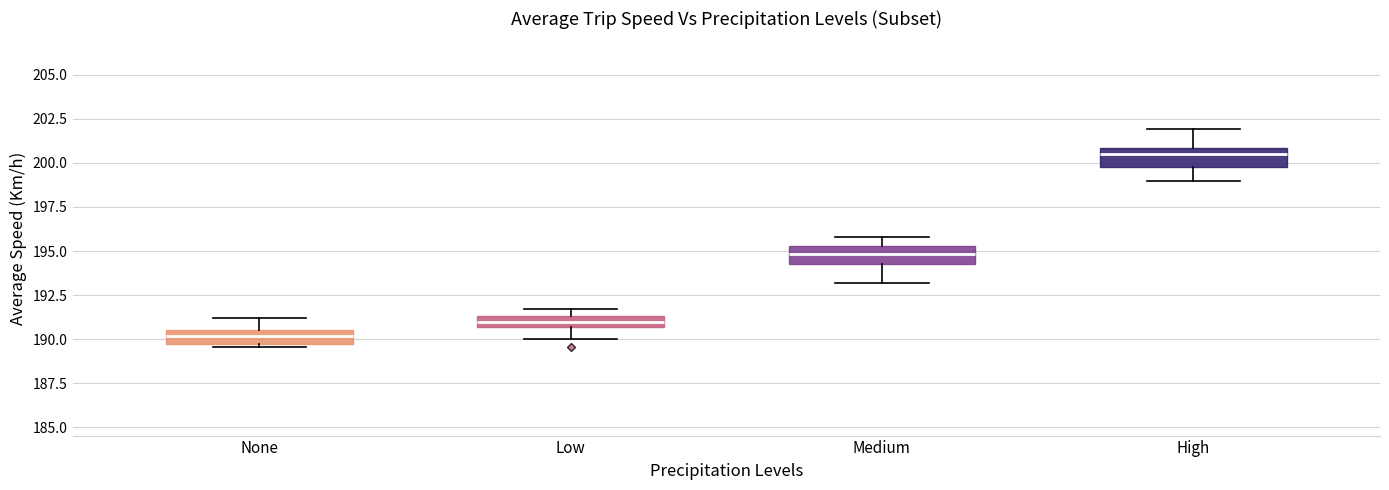

Where does the upper whisker of the box for None end on the y-axis? The values are not printed on the chart, so give them approximately, as read against the axis.

191.0